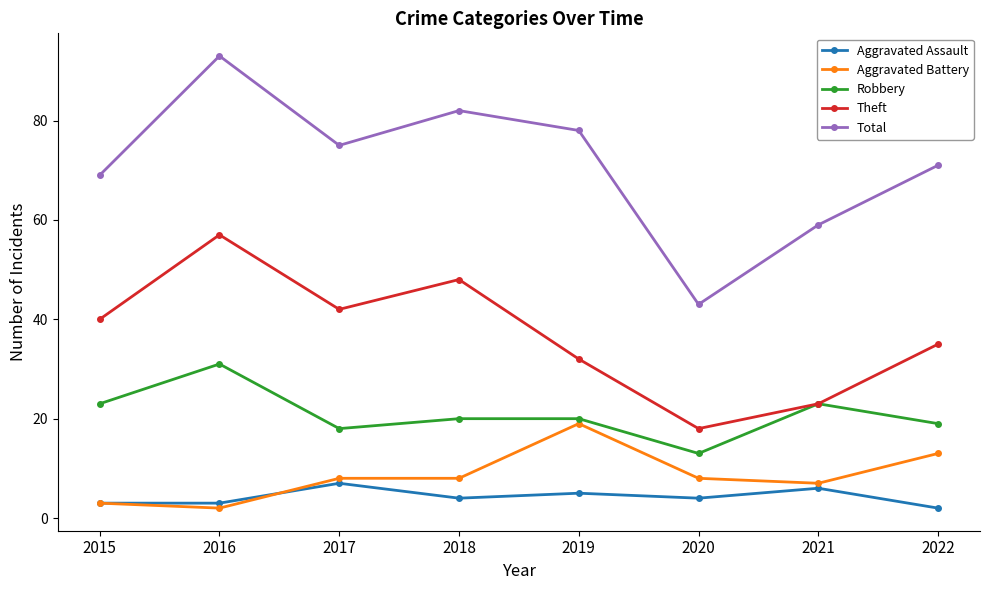

At which category does Total reach its first local peak?

2016